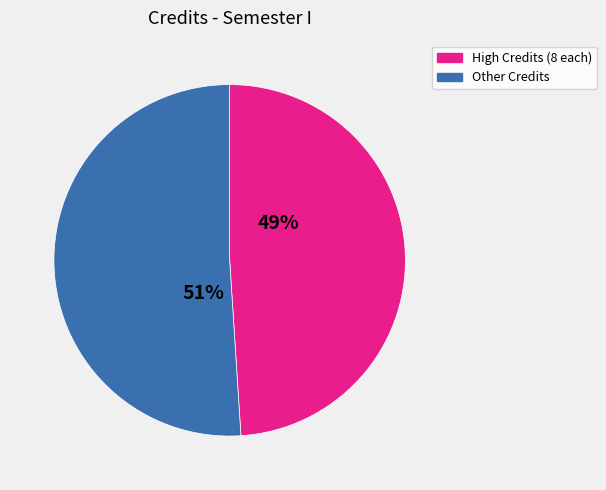

Is there any slice that represents more than half of the pie?

Yes